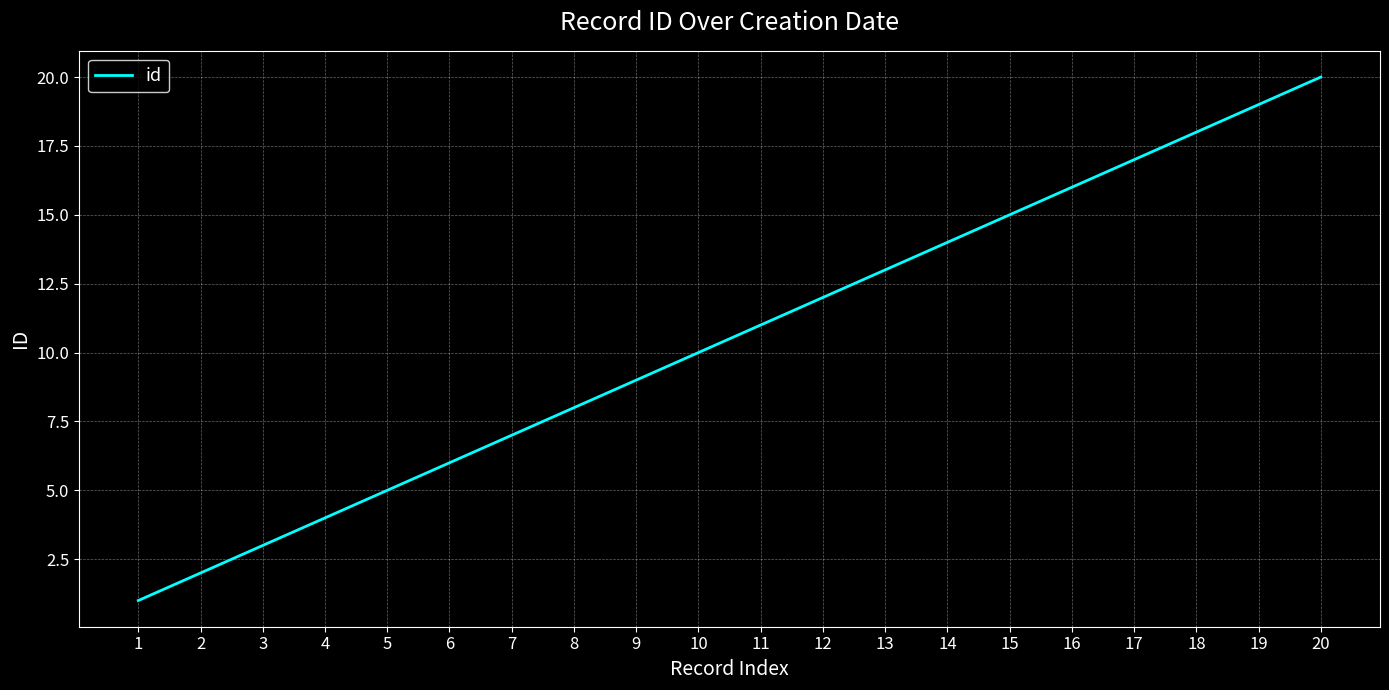

Reading left to right, list all the values displayed in this chart.

1	2	3	4	5	6	7	8	9	10	11	12	13	14	15	16	17	18	19	20